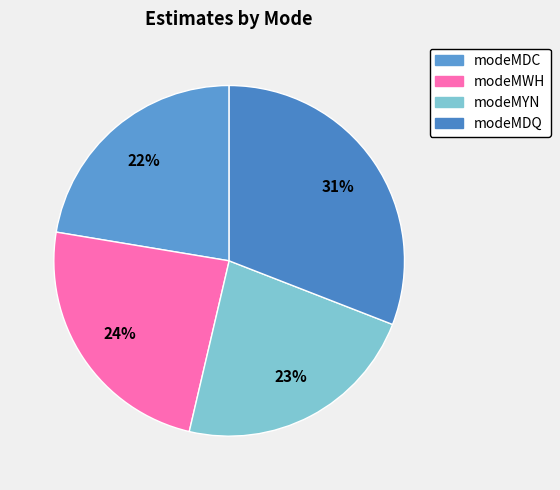

What percentage is the modeMDC slice, to the nearest percent?

22%